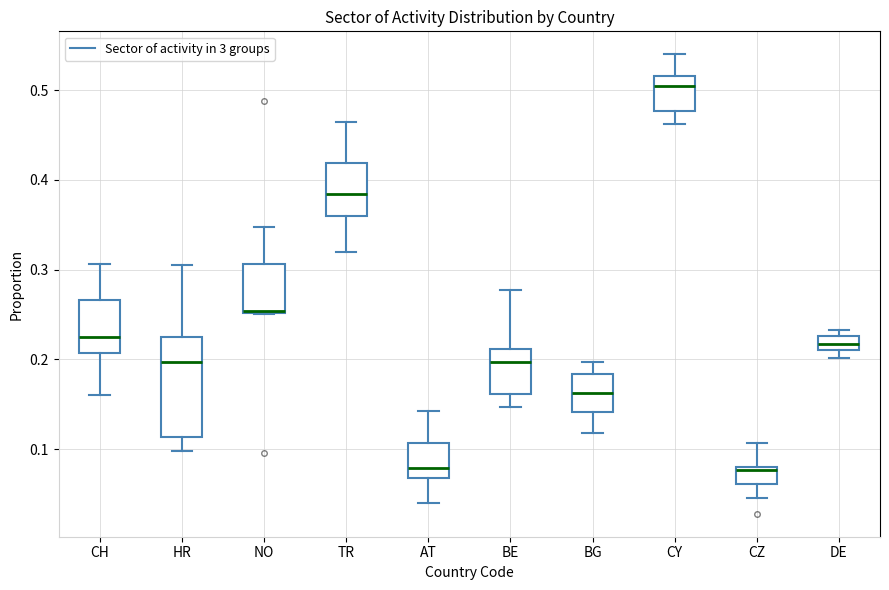

Reading left to right, read every box against the y-axis: the position of its median line, the range the box covers, and the ends of its whiskers. The values are not printed on the chart, so give them approximately, as read against the axis.

CH: median 0.22, box 0.21 to 0.27, whiskers 0.16 to 0.31
HR: median 0.20, box 0.11 to 0.22, whiskers 0.10 to 0.31
NO: median 0.25, box 0.25 to 0.31, whiskers 0.25 to 0.35
TR: median 0.38, box 0.36 to 0.42, whiskers 0.32 to 0.46
AT: median 0.08, box 0.07 to 0.11, whiskers 0.04 to 0.14
BE: median 0.20, box 0.16 to 0.21, whiskers 0.15 to 0.28
BG: median 0.16, box 0.14 to 0.18, whiskers 0.12 to 0.20
CY: median 0.50, box 0.48 to 0.52, whiskers 0.46 to 0.54
CZ: median 0.08 (just below the box's upper edge), box 0.06 to 0.08, whiskers 0.05 to 0.11
DE: median 0.22, box 0.21 to 0.23, whiskers 0.20 to 0.23 (just above the box's upper edge)